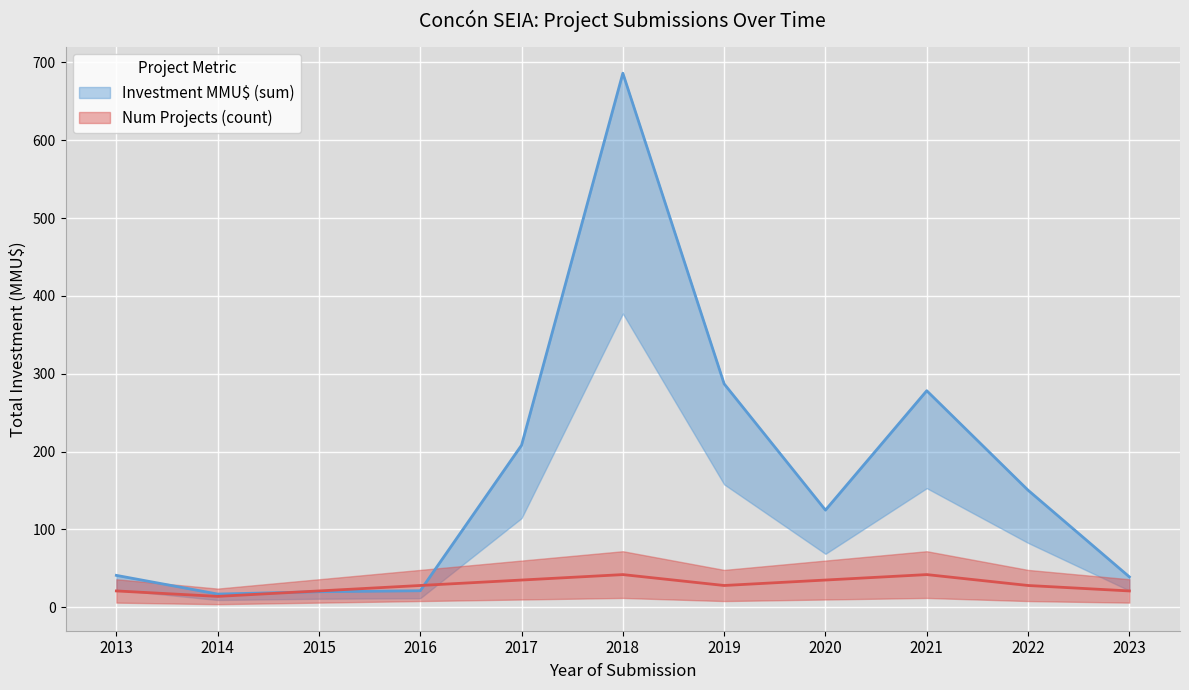

How many intersections are there between Num Projects (count) and Investment MMU$ (sum)?

2